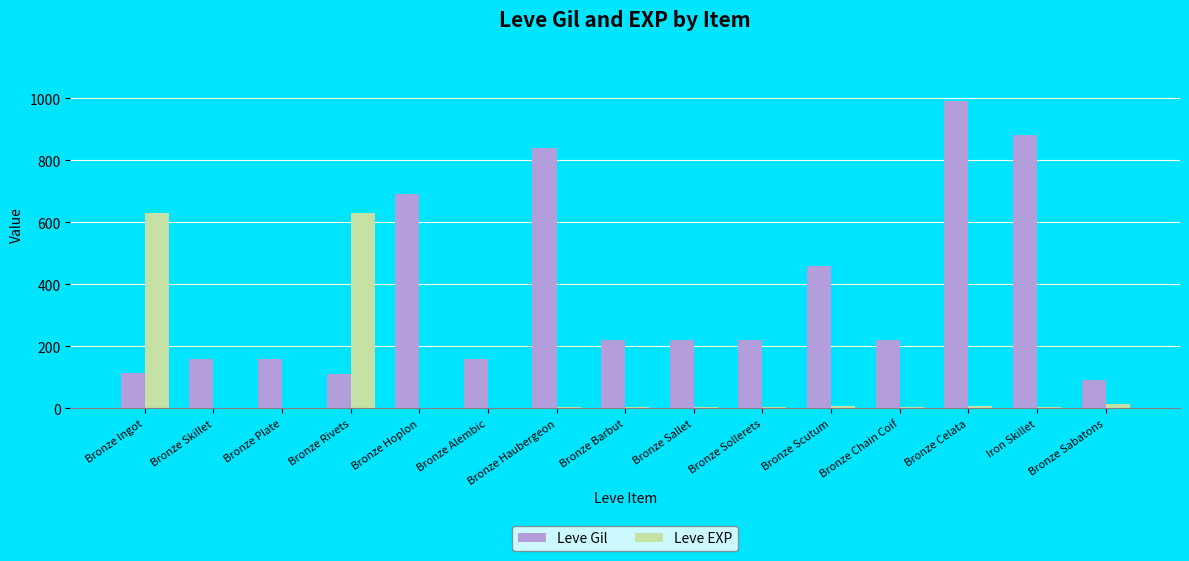

At which label is Leve Gil closest to 540?

Bronze Scutum